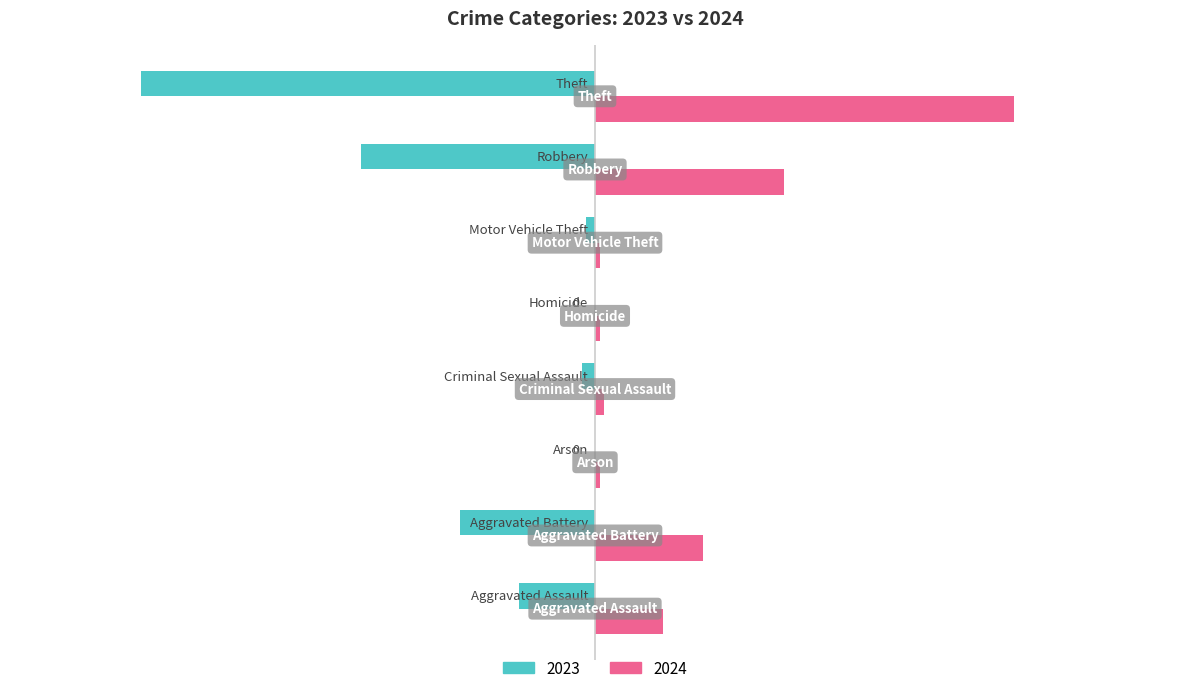

What is the maximum value for 2024?

93